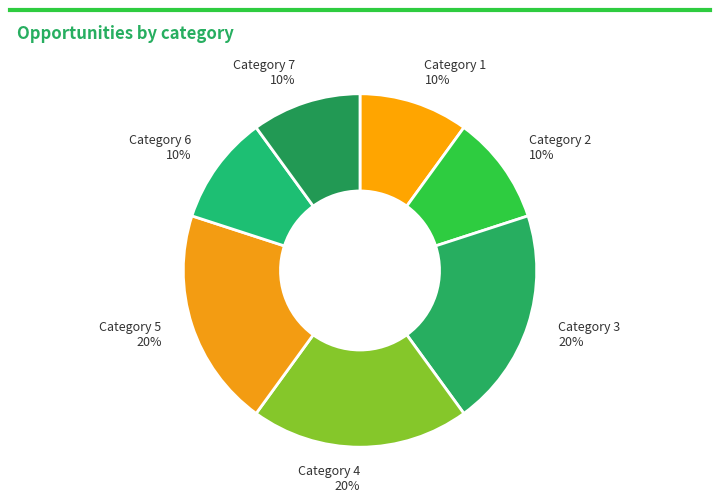

To the nearest percent, what is the combined percentage of Category 5 and Category 1?

30%